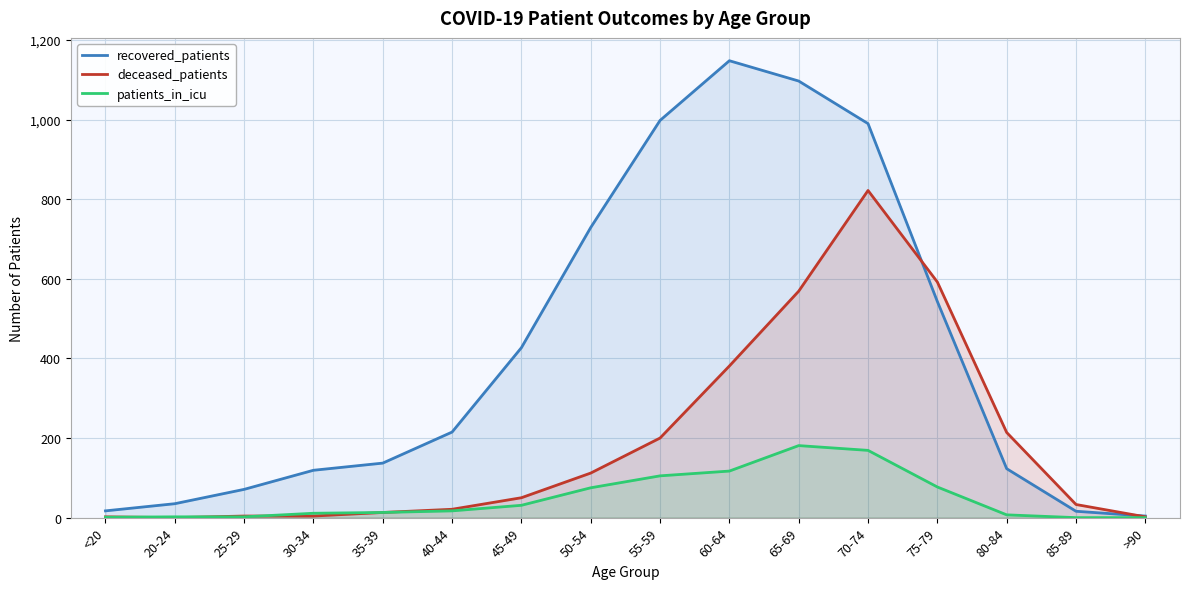

List the labels in order of patients_in_icu value, smallest first.

85-89, >90, <20, 20-24, 25-29, 80-84, 30-34, 35-39, 40-44, 45-49, 50-54, 75-79, 55-59, 60-64, 70-74, 65-69